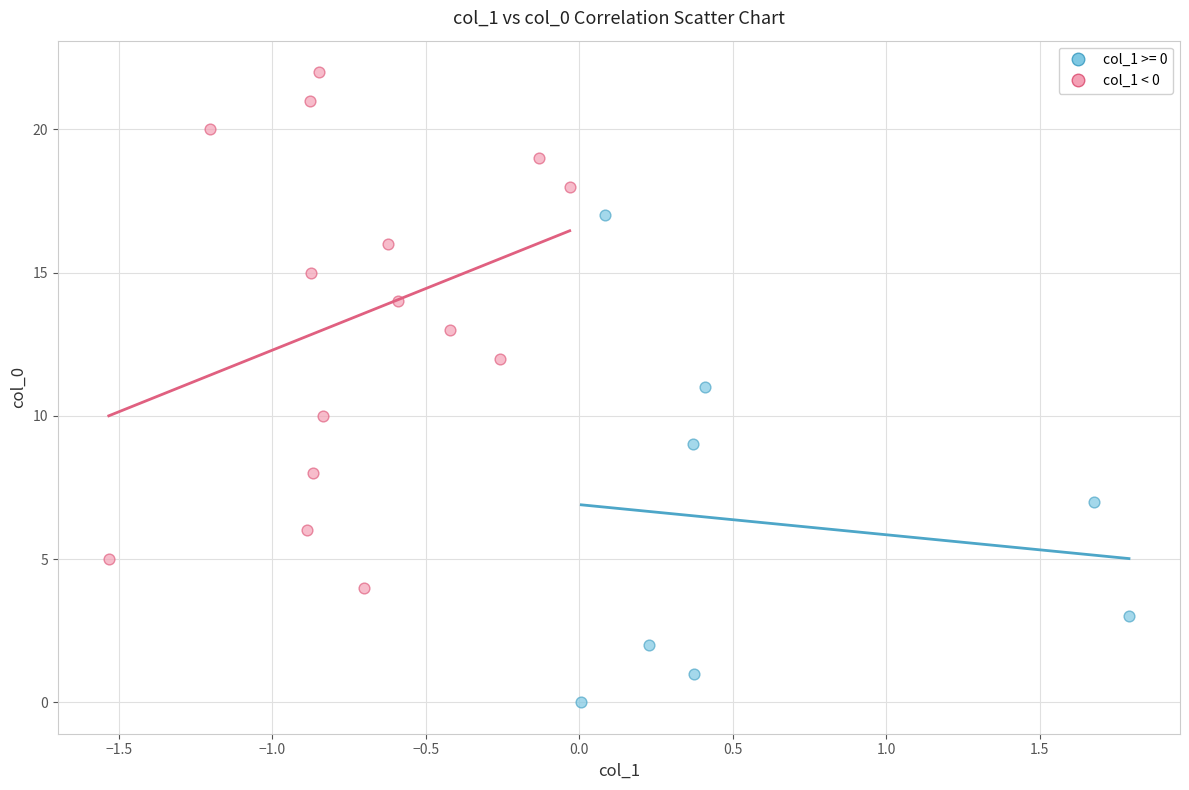

Which series has the largest Y range (max minus min)?

col_1 < 0